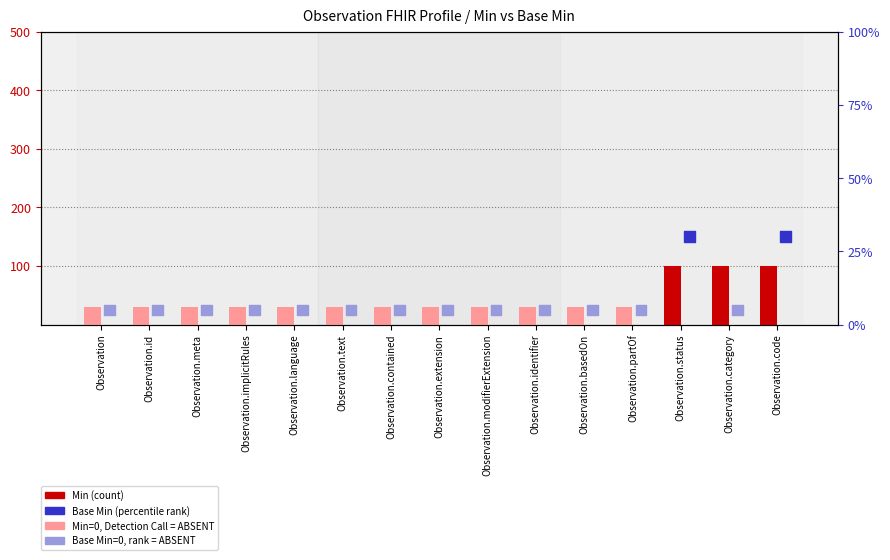

At which category is the sum across all series the highest?

Observation.status